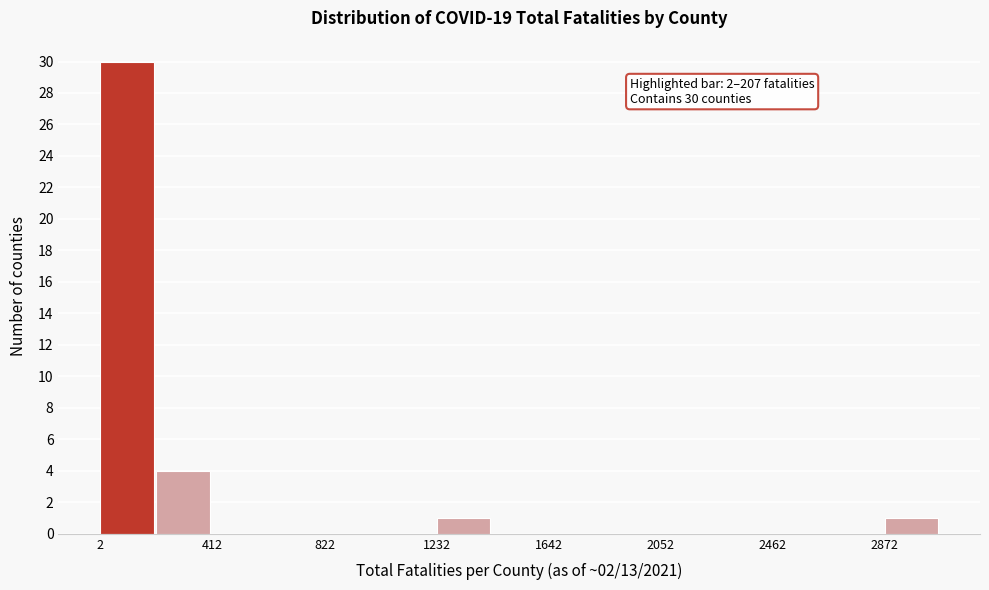

Over which range of the x-axis is the bar tallest?

0 to 200